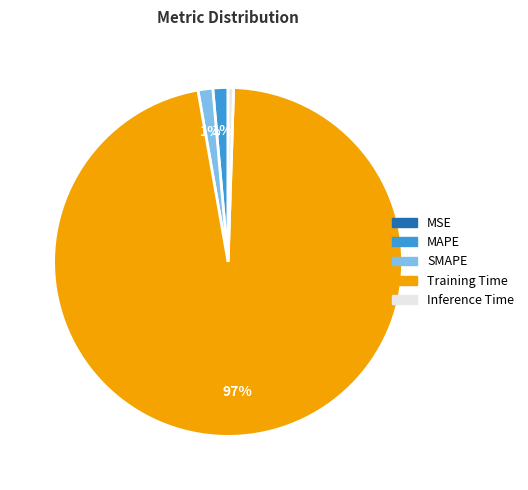

True or false: MAPE accounts for 11% of the total.

False